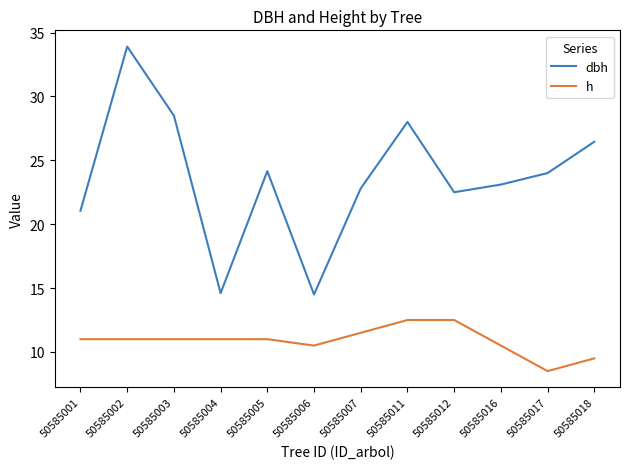

Rank the series at 50585017 from lowest to highest value.

h, dbh